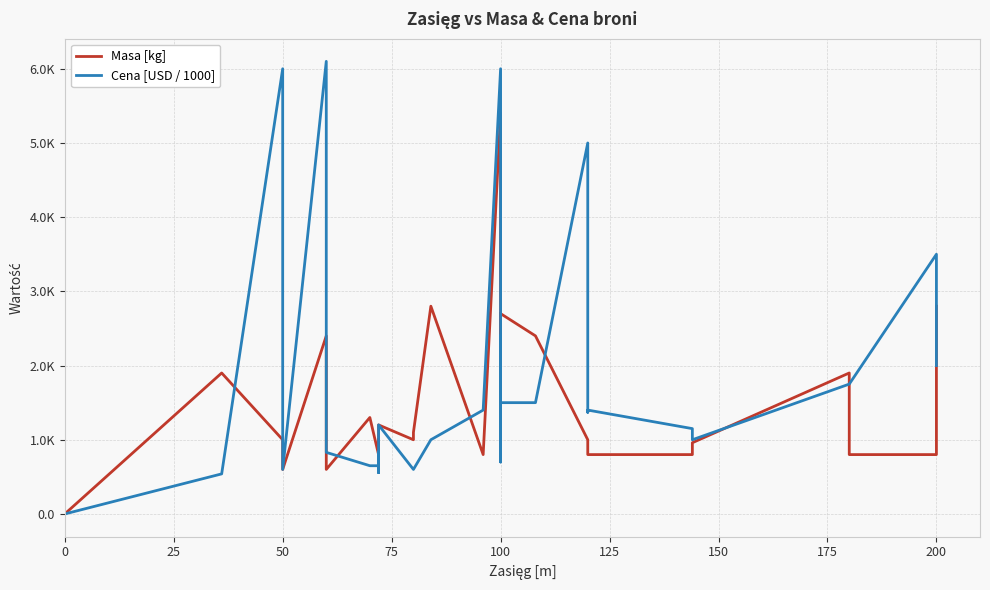

True or false: Cena [USD / 1000] and Masa [kg] intersect in this chart.

True